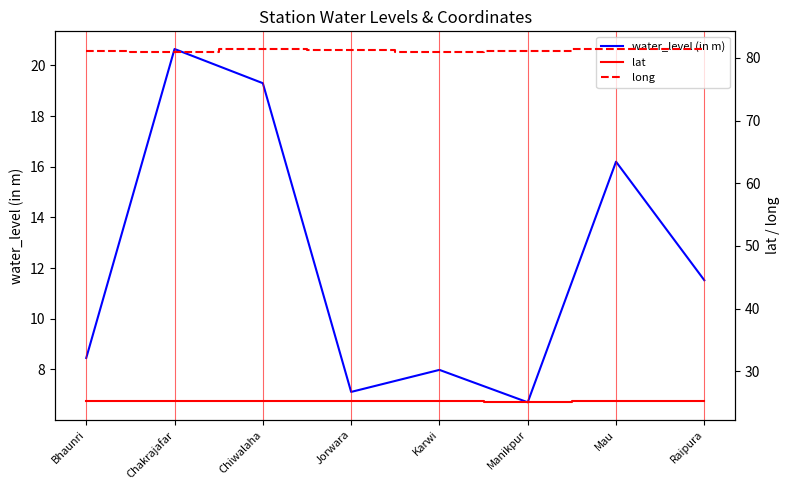

True or false: water_level (in m) and lat intersect in this chart.

False